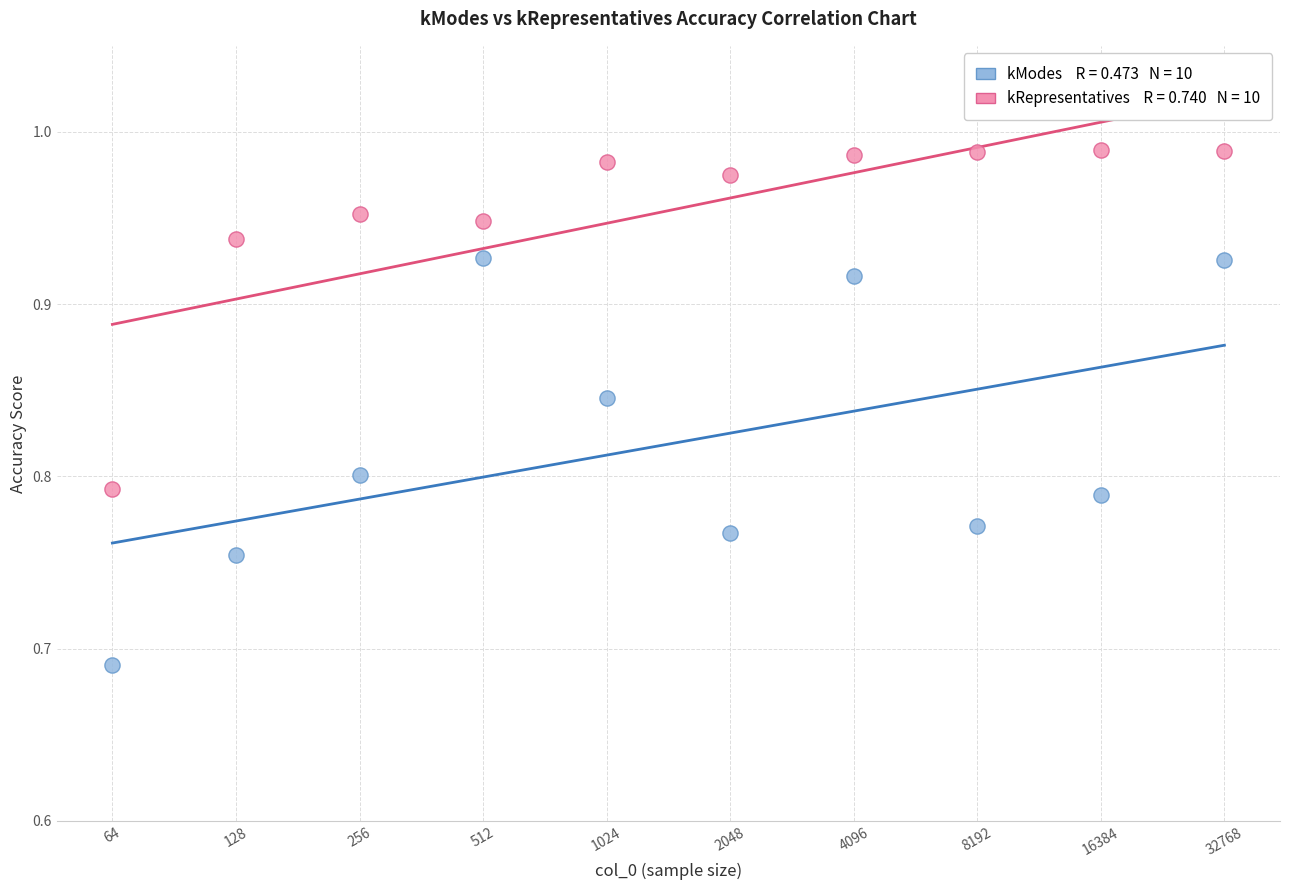

Across all data points, what is the range of X values (max minus min)?

2.7